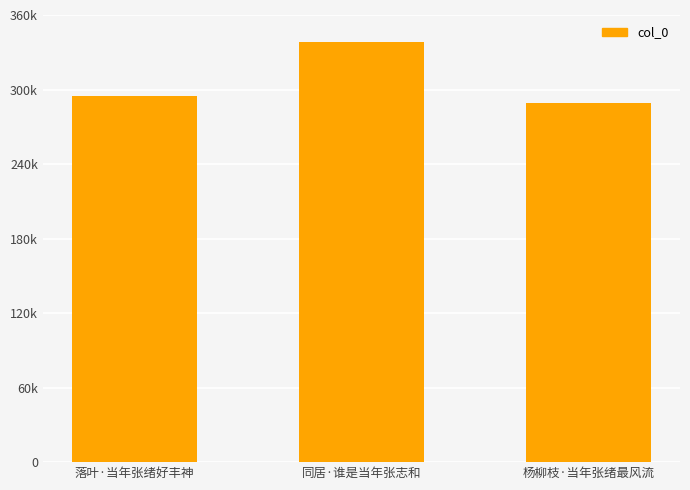

Are the bars horizontal?

No